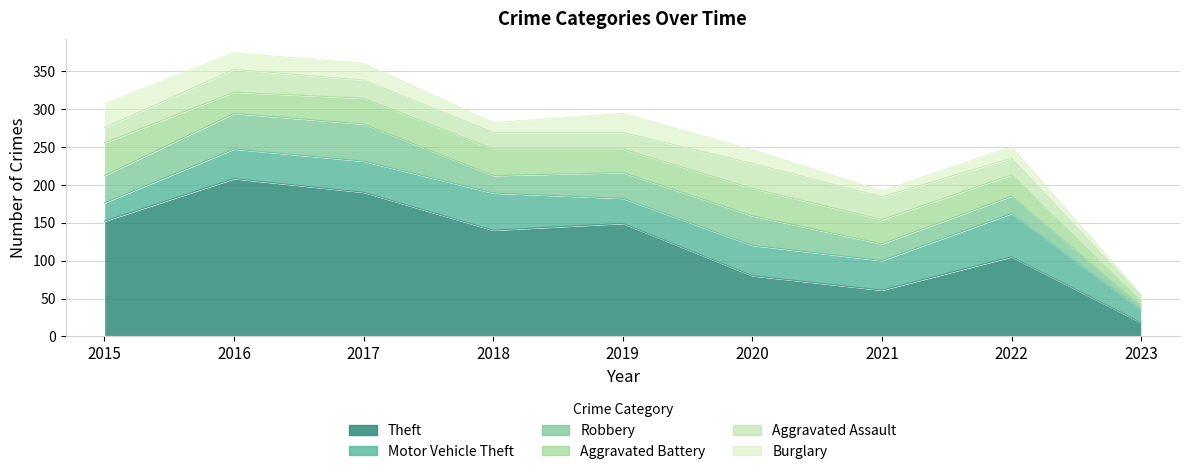

The Aggravated Assault series shows 22 at 2018. True or false?

True